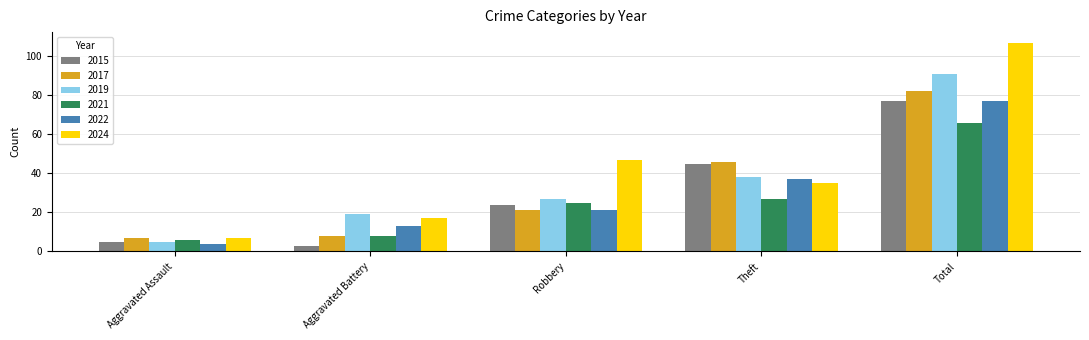

Is it true that 2015 equals 5 at Aggravated Assault?

True